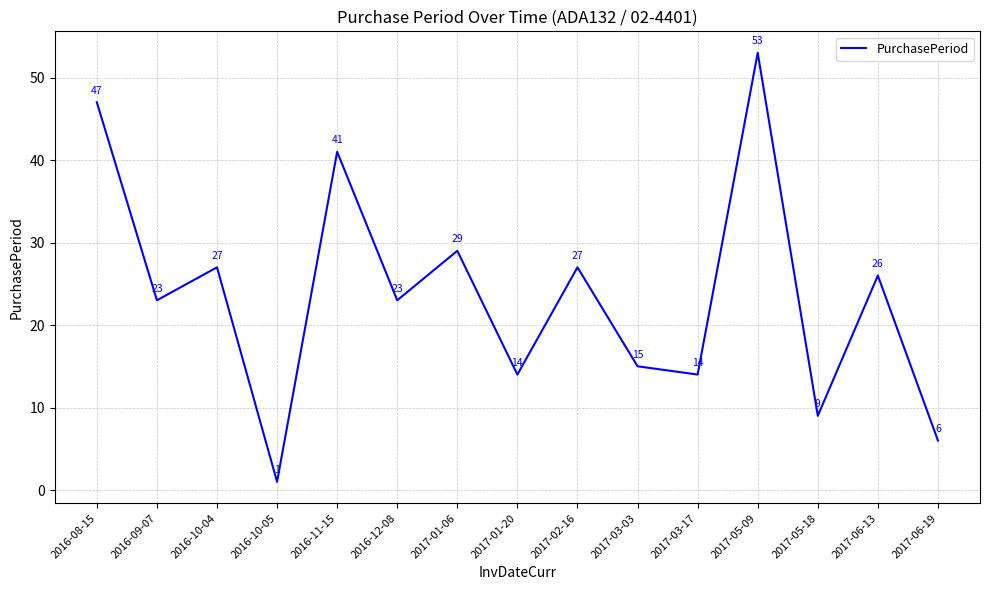

How many lines are shown in the chart?

1